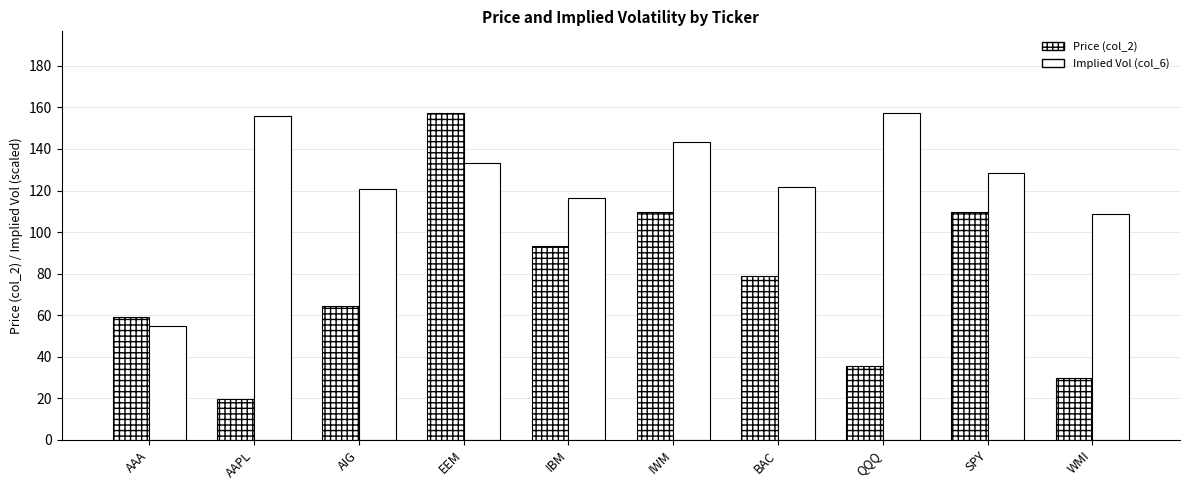

The Implied Vol (col_6) series shows 214.5 at AIG. True or false?

False